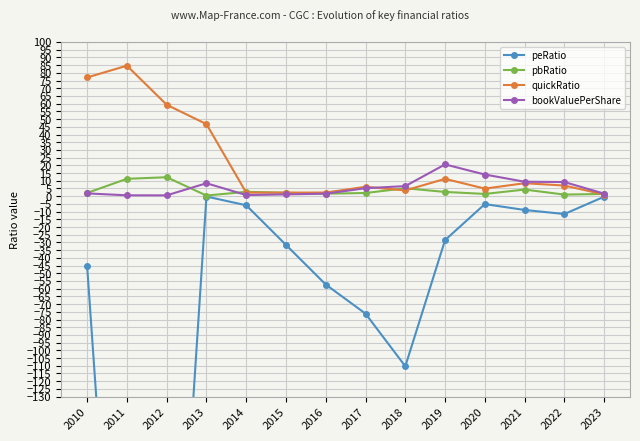

Reading right to left, transcribe all the data shown in this chart.

peRatio: 2023=-0.3	2022=-11.6	2021=-8.9	2020=-5.1	2019=-28.5	2018=-110.3	2017=-76.2	2016=-57.3	2015=-31.6	2014=-5.9	2013=-0.2	2012=-396.4	2011=-415.5	2010=-45.4
pbRatio: 2023=1.4	2022=1.0	2021=4.3	2020=1.5	2019=2.8	2018=5.2	2017=2.1	2016=1.6	2015=2.2	2014=2.8	2013=0.4	2012=12.3	2011=11.3	2010=2.1
quickRatio: 2023=1.1	2022=6.9	2021=8.4	2020=4.9	2019=11.2	2018=3.7	2017=6.1	2016=2.4	2015=2.3	2014=2.3	2013=46.7	2012=59.3	2011=84.6	2010=77.0
bookValuePerShare: 2023=1.6	2022=9.2	2021=9.4	2020=14.0	2019=20.6	2018=6.5	2017=5.2	2016=1.6	2015=1.2	2014=0.7	2013=8.4	2012=0.5	2011=0.6	2010=1.8